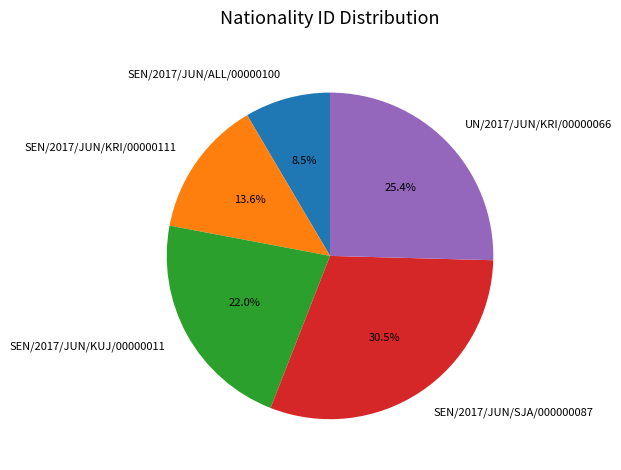

Is it true that SEN/2017/JUN/KRI/00000111 is 1% of the pie?

False